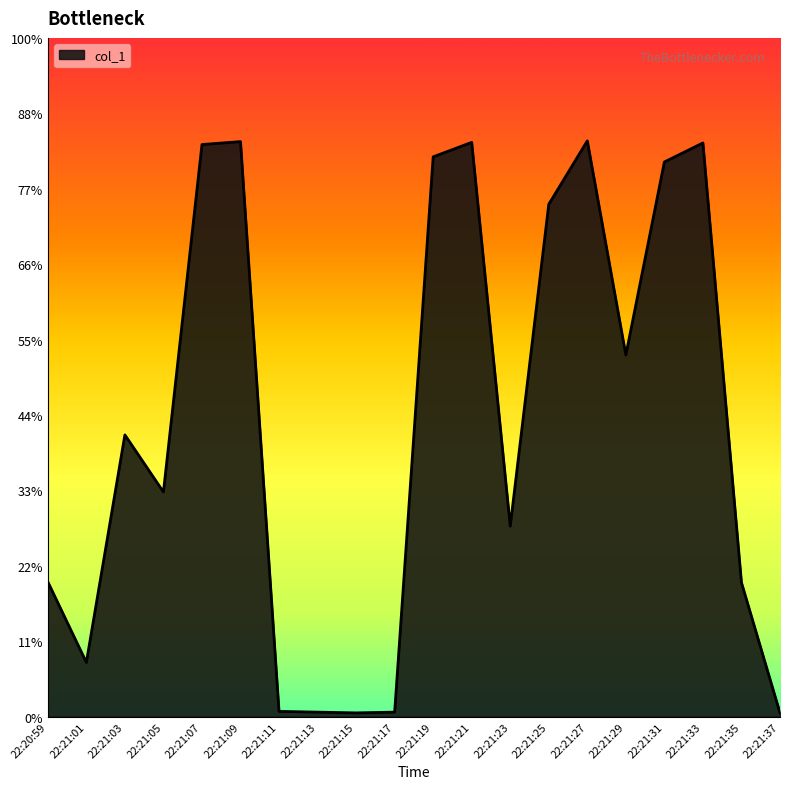

Does the chart have visible grid lines?

No